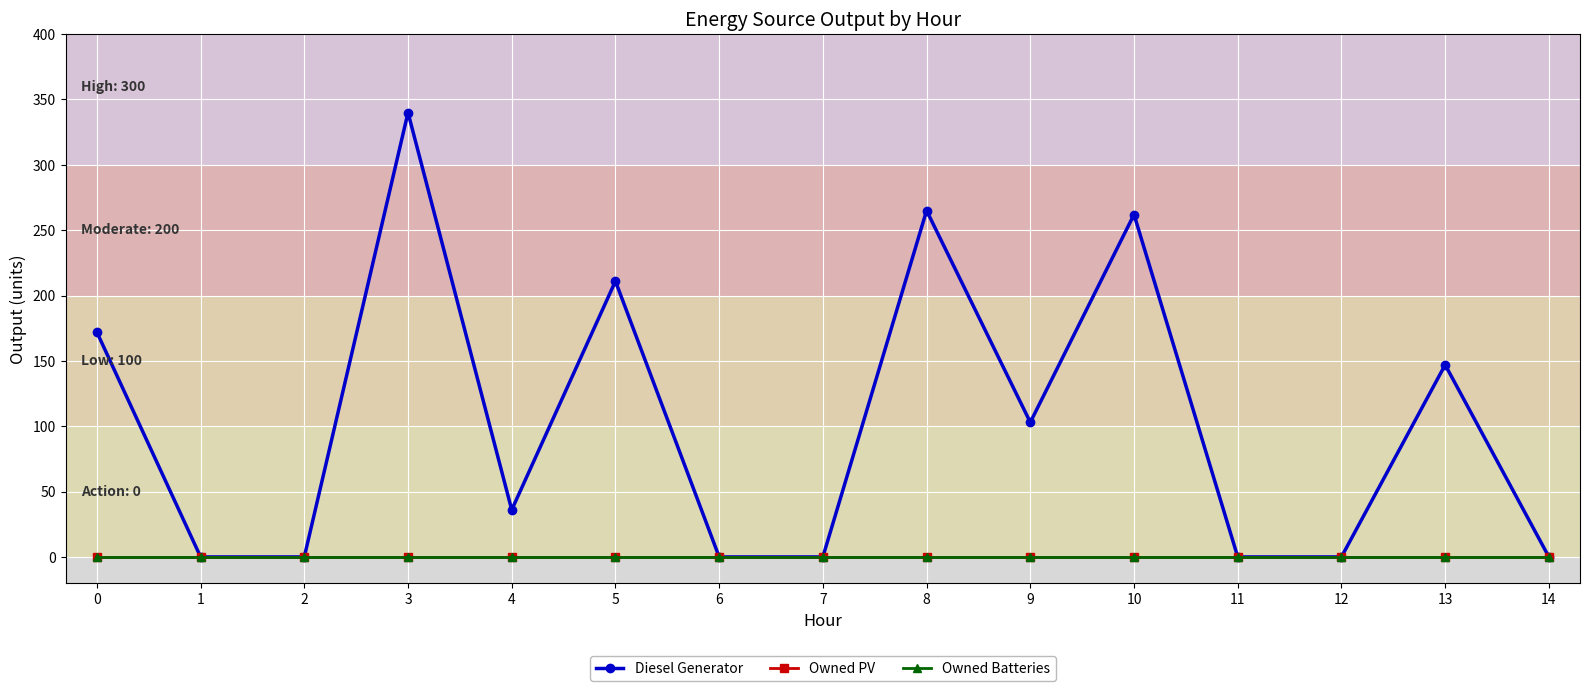

Which has a higher value, 8 or 1?

8